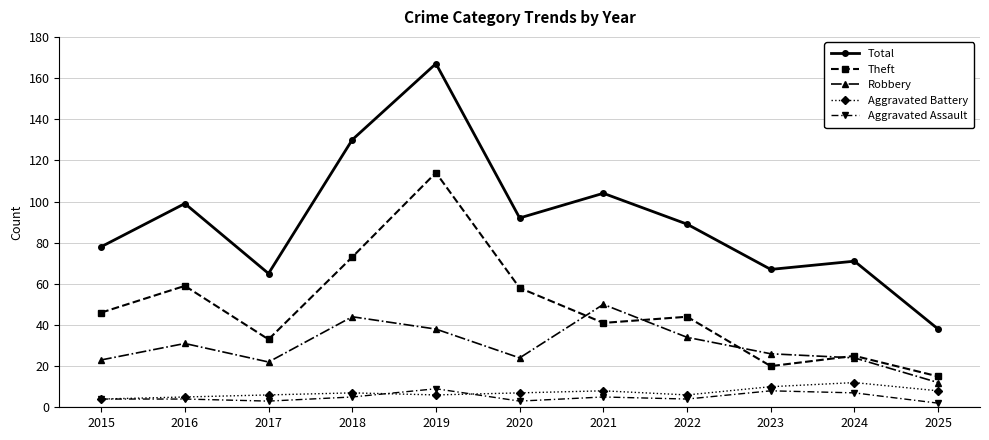

What are all the series names shown in the legend?

Total, Theft, Robbery, Aggravated Battery, Aggravated Assault